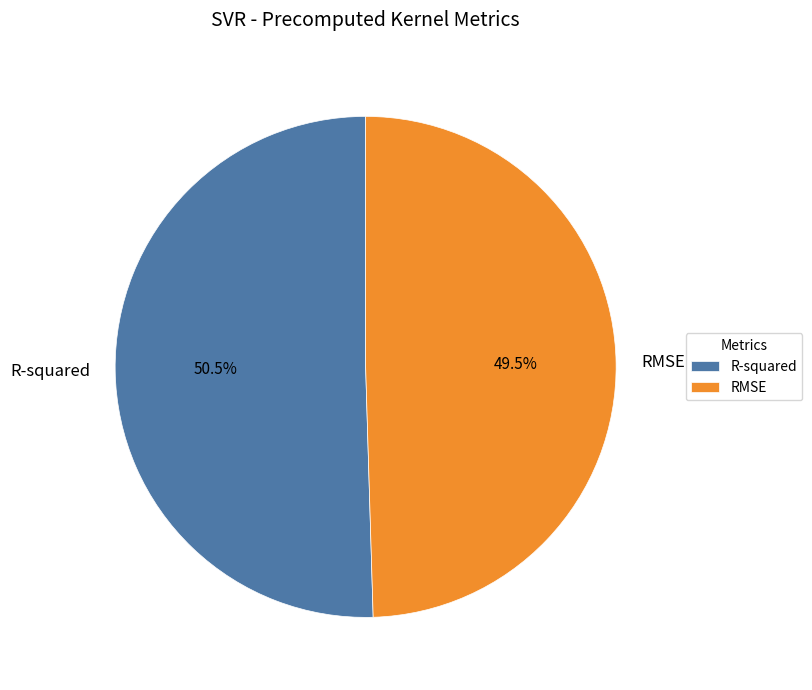

Which has a higher value, RMSE or R-squared?

R-squared